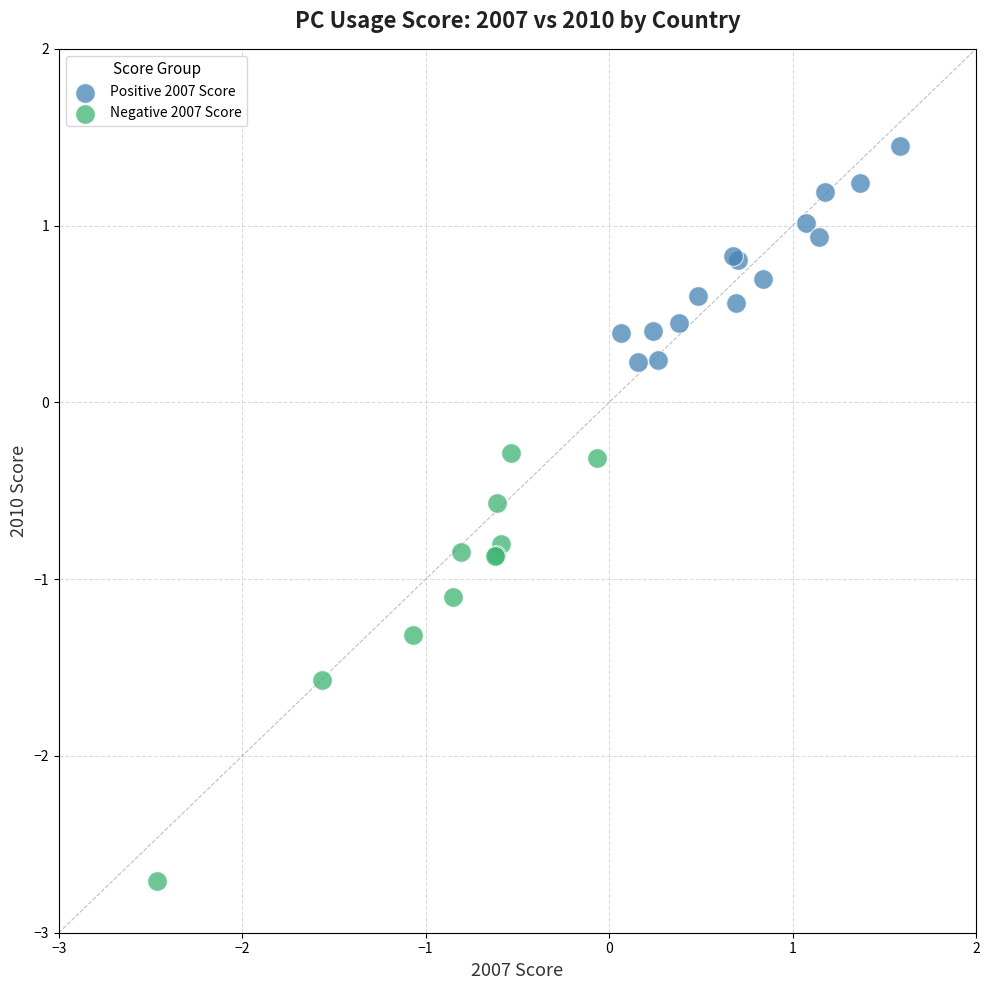

Which series has the largest Y range (max minus min)?

Negative 2007 Score